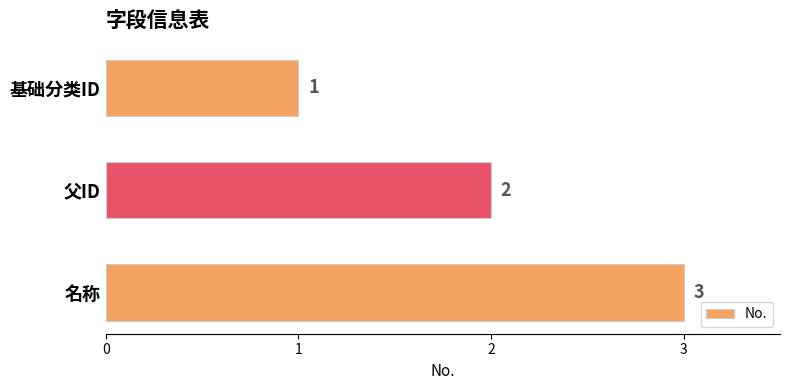

What position from the top is 基础分类ID?

1